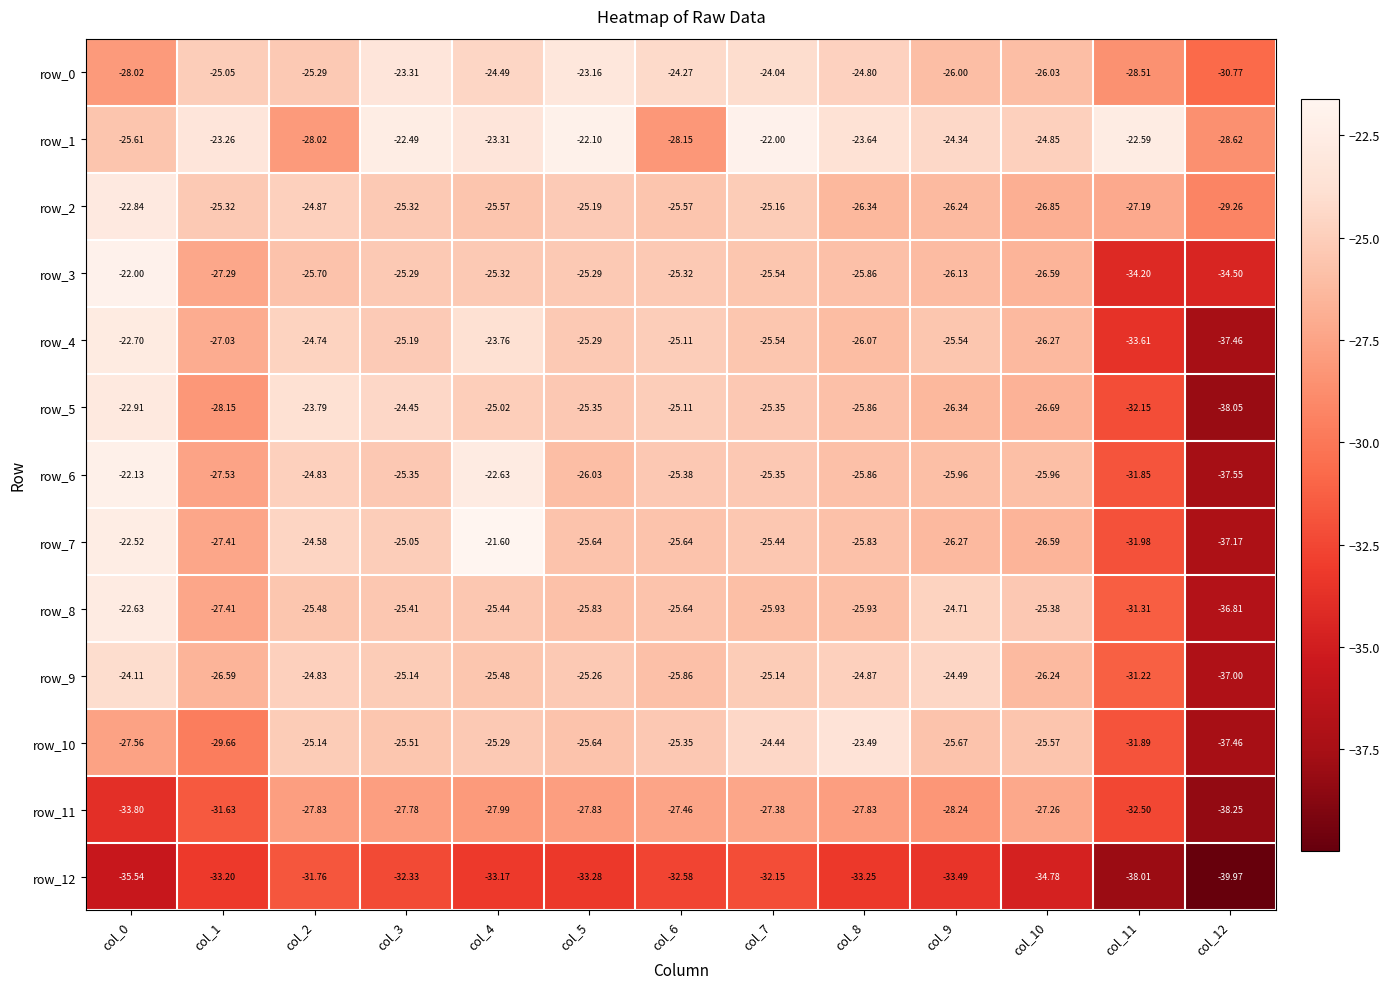

What is the maximum value for row_10?

-23.5